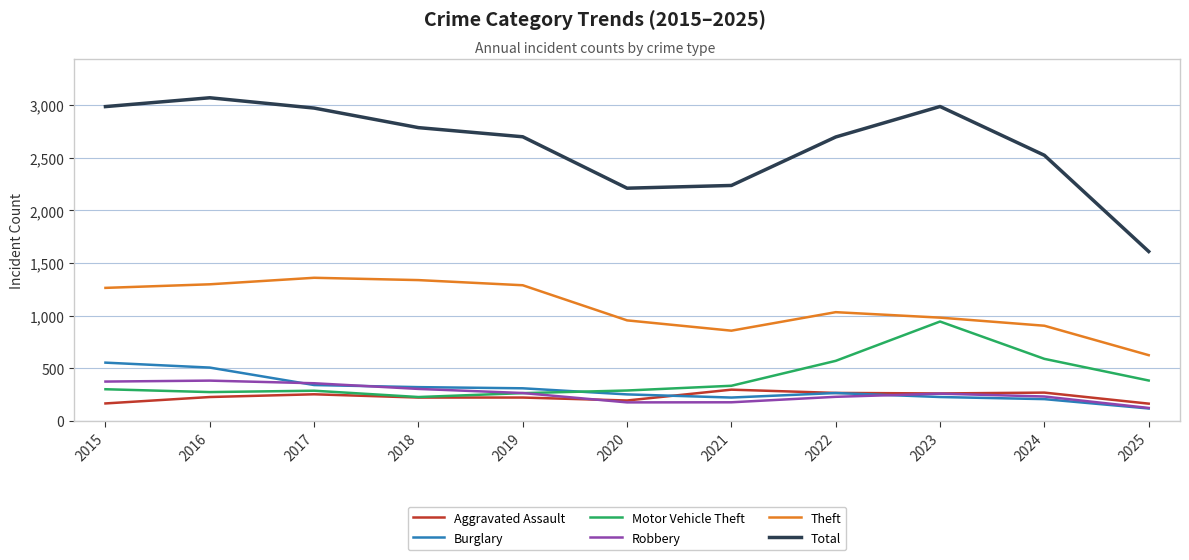

True or false: Aggravated Assault and Theft cross at least once.

False